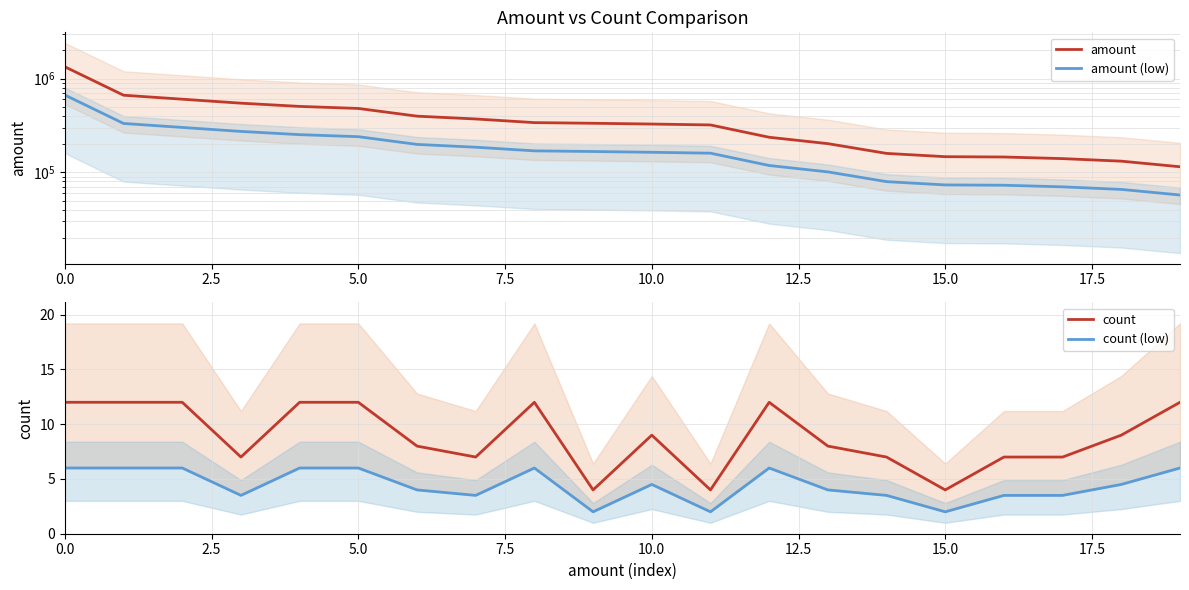

True or false: amount and count intersect in this chart.

False